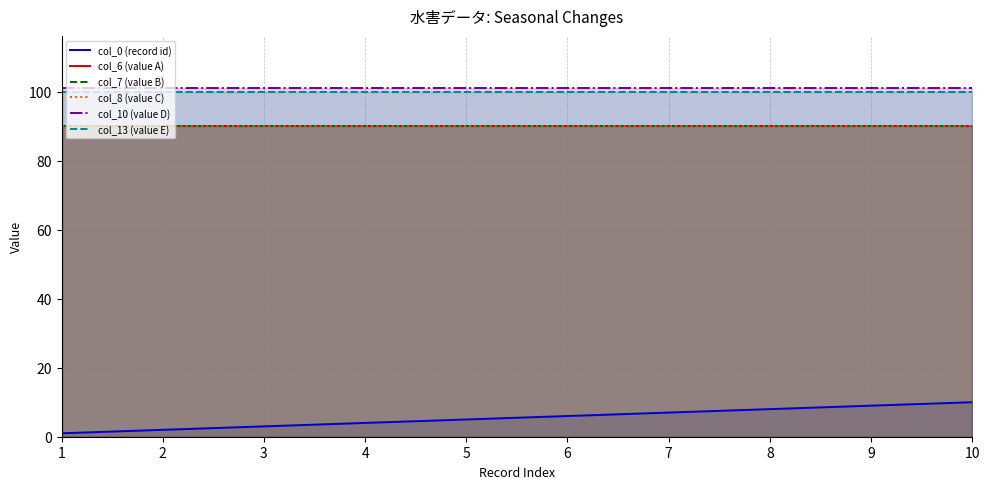

What are all the series names shown in the legend?

col_0 (record id), col_6 (value A), col_7 (value B), col_8 (value C), col_10 (value D), col_13 (value E)